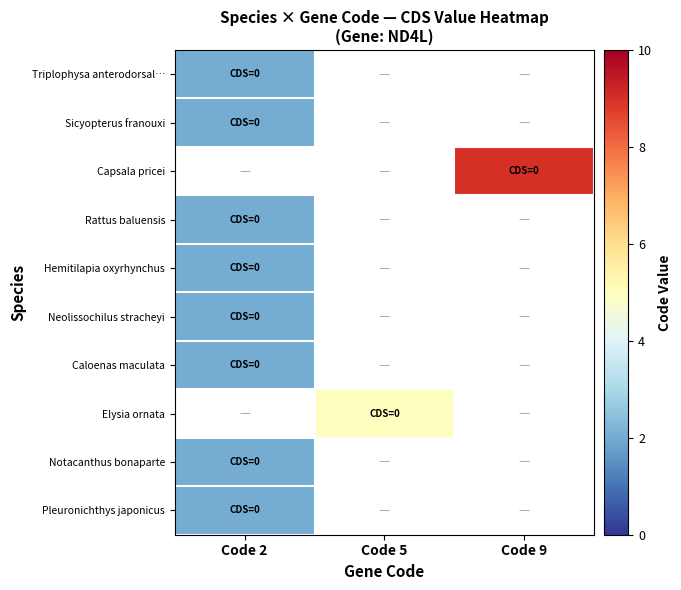

What is the highest value of the Notacanthus bonaparte series?

2.0